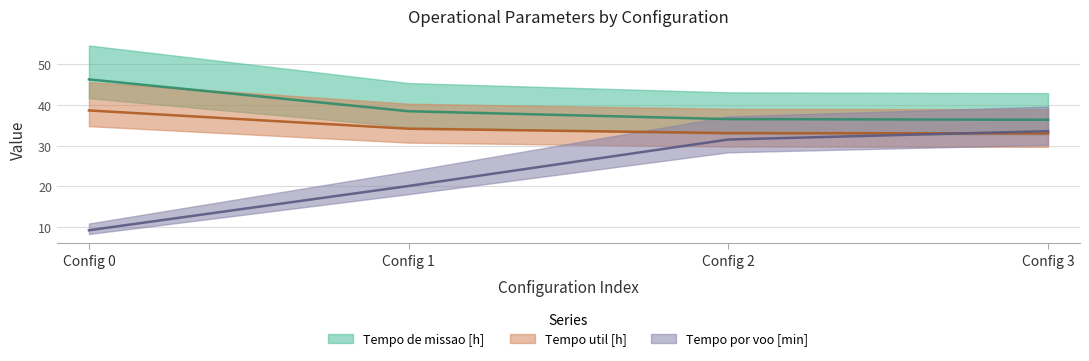

True or false: Tempo por voo [min] and Capacidade operacional [ha/h] cross at least once.

False